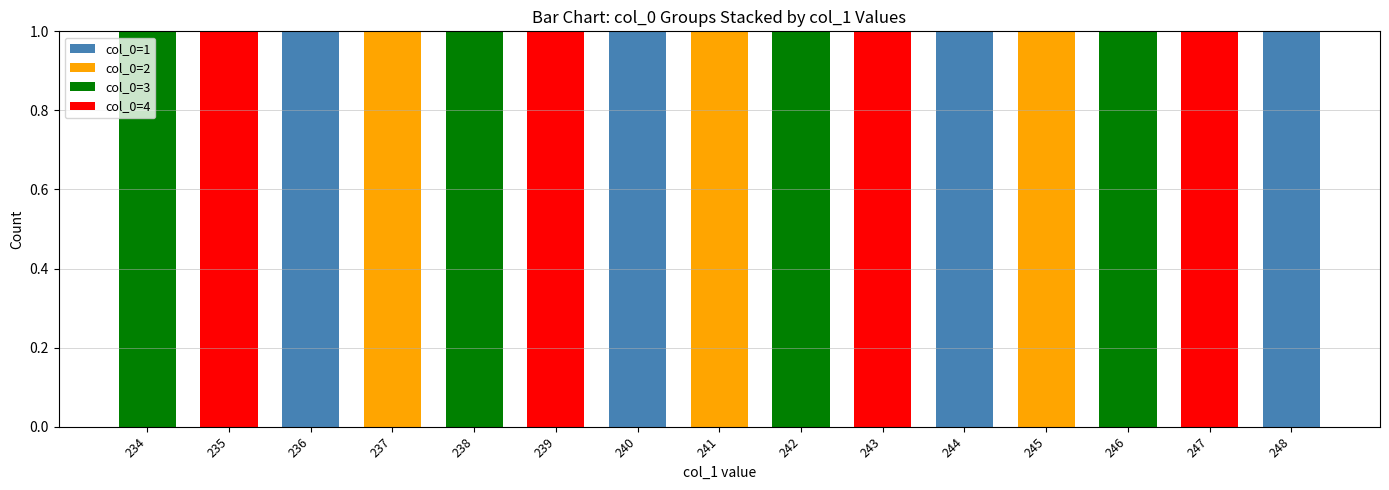

How many distinct data groups are displayed?

4